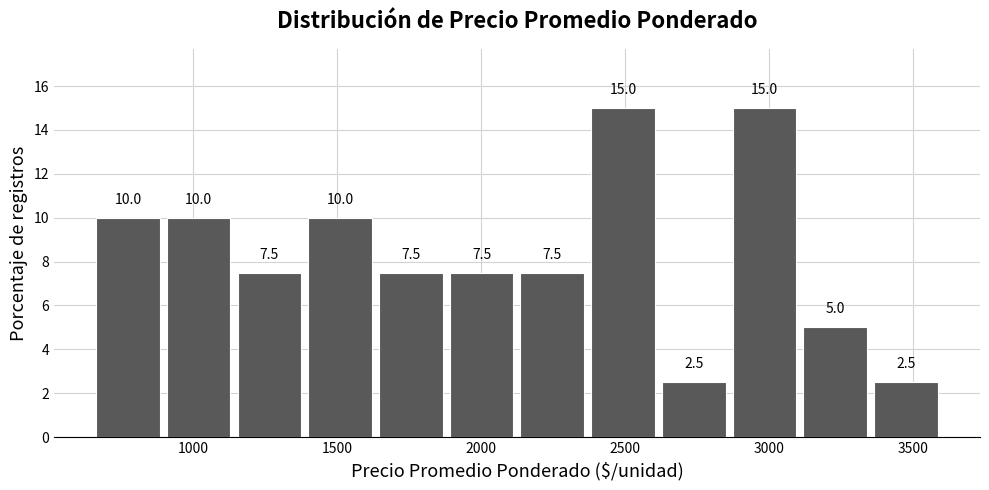

Reading left to right, transcribe this chart: for each bar, give the range it covers on the x-axis and its height. The bar edges are not printed on the chart, so give them approximately, as read against the axis.

650 to 900: 10.0
900 to 1150: 10.0
1150 to 1400: 7.5
1400 to 1650: 10.0
1650 to 1900: 7.5
1900 to 2150: 7.5
2150 to 2350: 7.5
2350 to 2600: 15.0
2600 to 2850: 2.5
2850 to 3100: 15.0
3100 to 3350: 5.0
3350 to 3600: 2.5